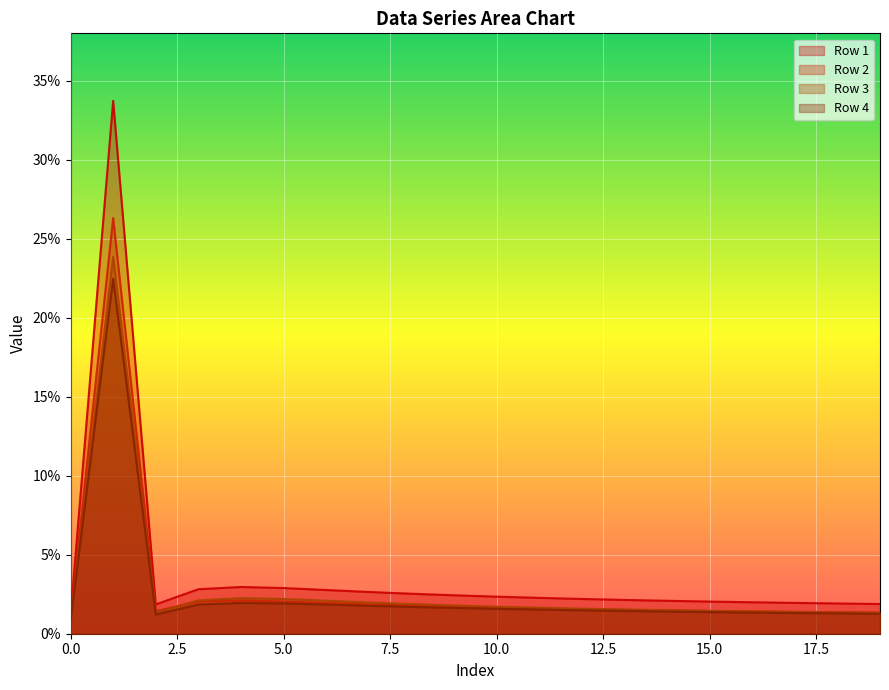

Reading right to left, list all the values displayed in this chart.

Row 1: 0.0	0.0	0.0	0.0	0.0	0.0	0.0	0.0	0.0	0.0	0.0	0.0	0.0	0.0	0.0	0.0	0.0	0.0	0.3	0.0
Row 2: 0.0	0.0	0.0	0.0	0.0	0.0	0.0	0.0	0.0	0.0	0.0	0.0	0.0	0.0	0.0	0.0	0.0	0.0	0.3	0.0
Row 3: 0.0	0.0	0.0	0.0	0.0	0.0	0.0	0.0	0.0	0.0	0.0	0.0	0.0	0.0	0.0	0.0	0.0	0.0	0.2	0.0
Row 4: 0.0	0.0	0.0	0.0	0.0	0.0	0.0	0.0	0.0	0.0	0.0	0.0	0.0	0.0	0.0	0.0	0.0	0.0	0.2	0.0